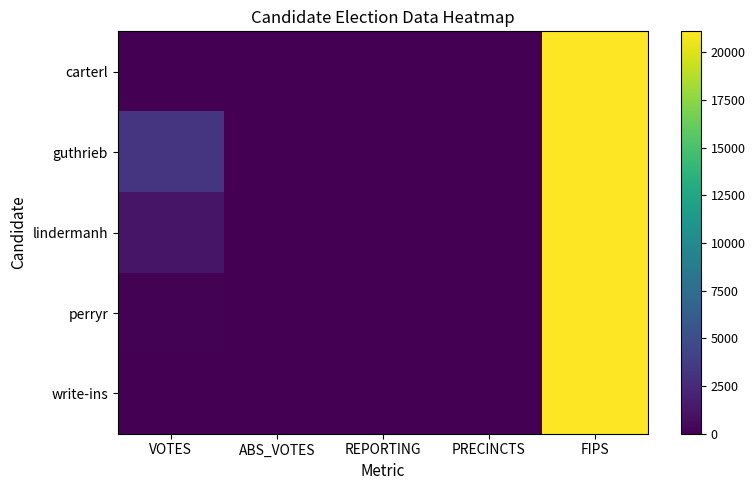

Between VOTES and PRECINCTS, which is larger?

VOTES